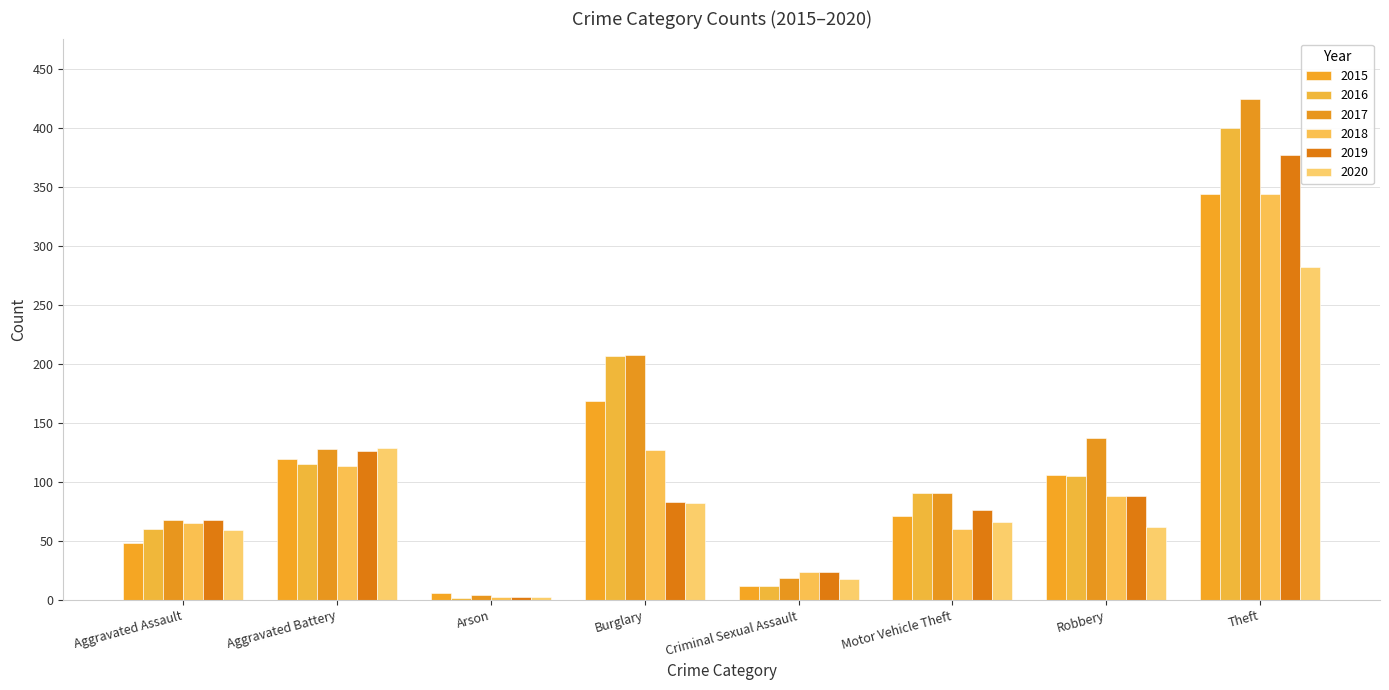

What is the label of the 1st bar from the right?

Theft